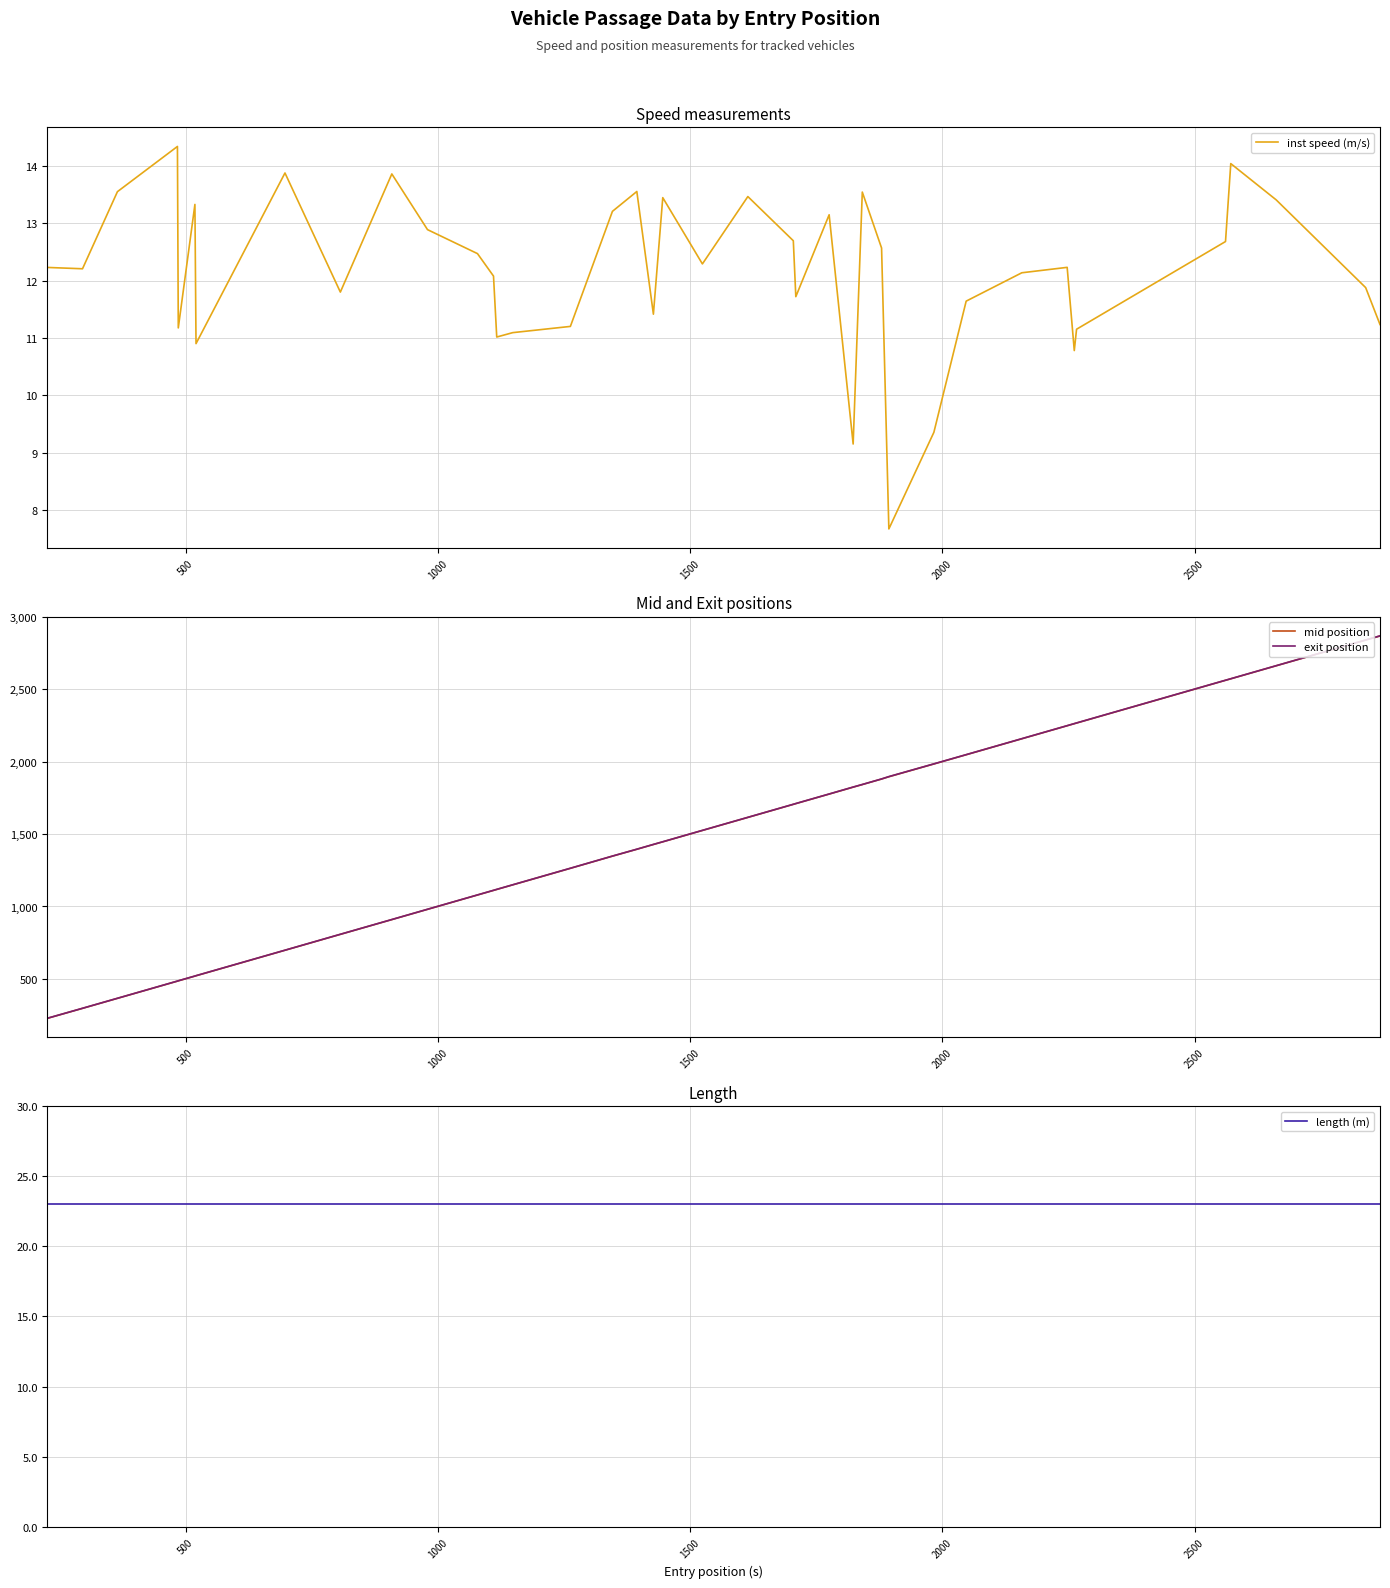

True or false: mid position and length (m) cross at least once.

False